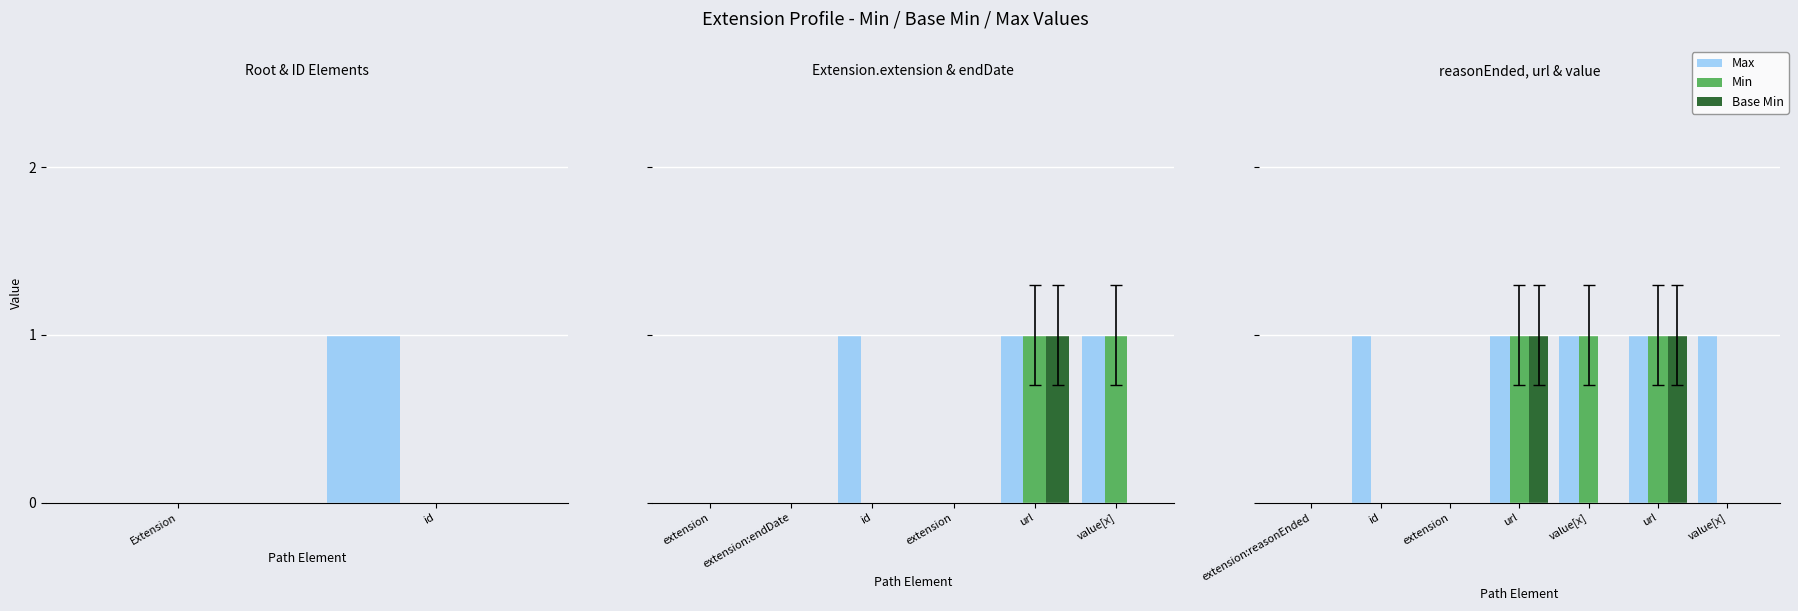

What is the value of the Min bar at the 6th from the left?

1